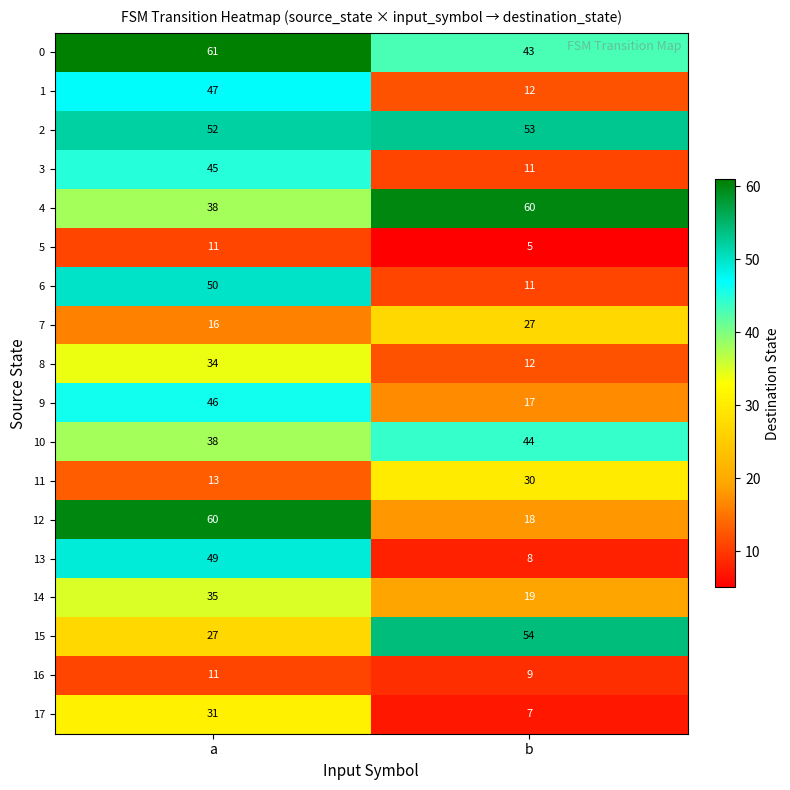

What is the difference between the highest and lowest values at b?

55